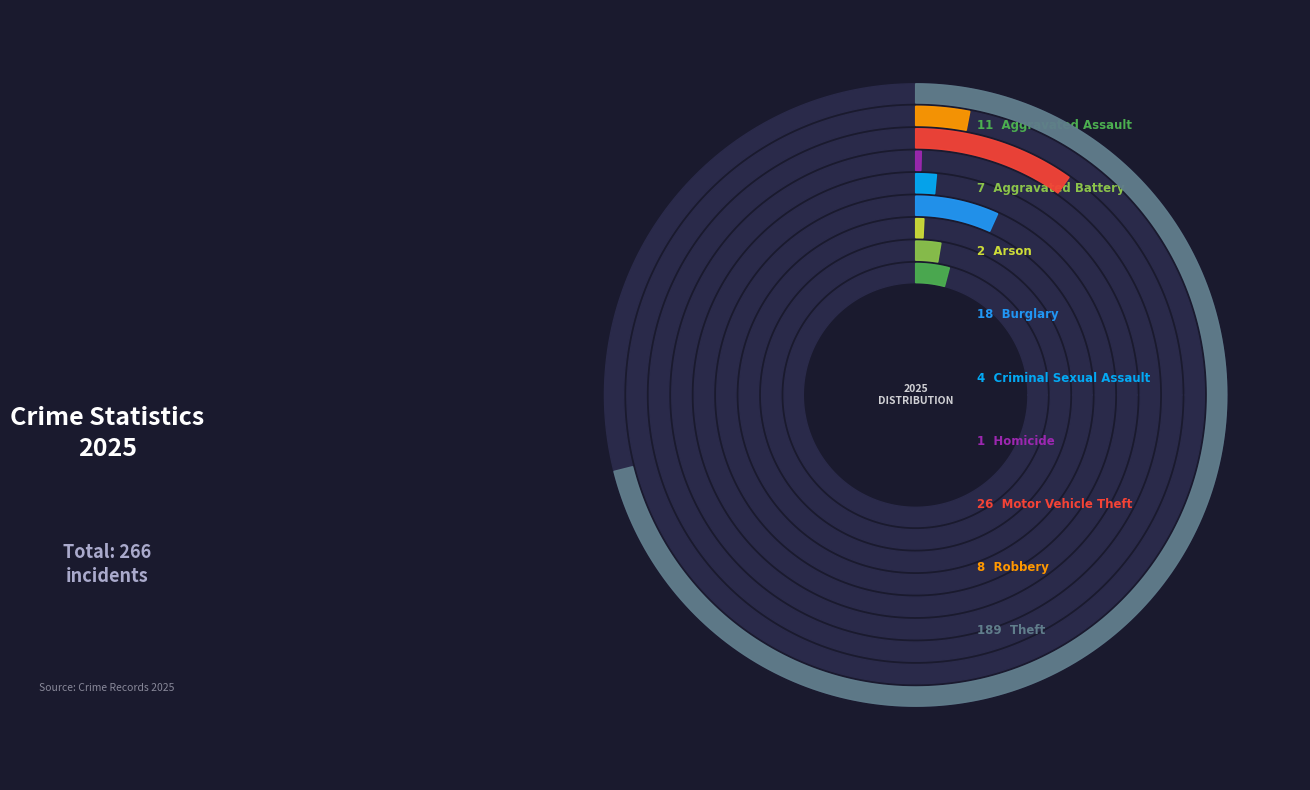

What is the ratio of the value at Arson to the value at Aggravated Battery?

0.3